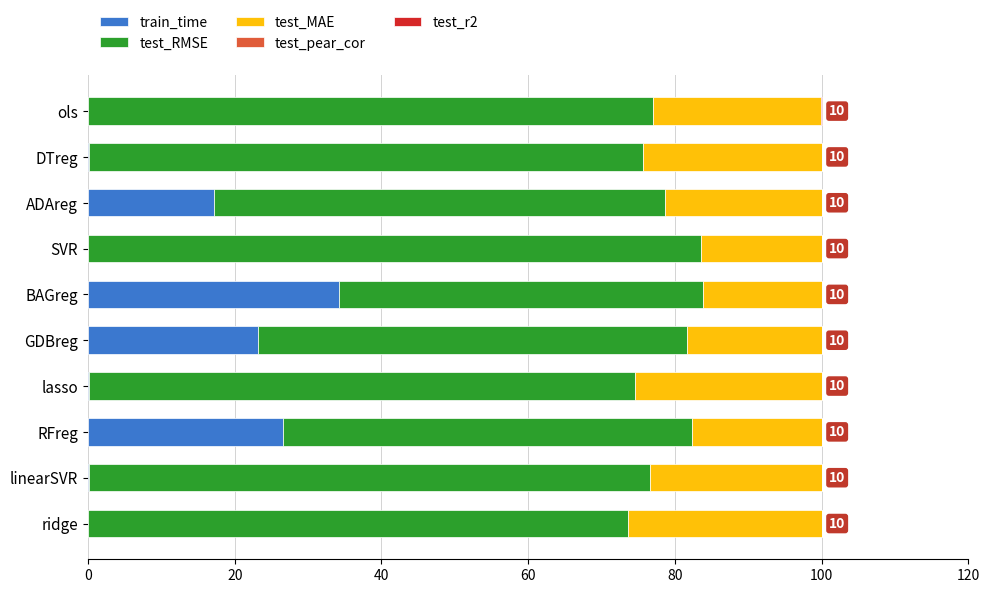

True or false: train_time has a value of 40.0 at RFreg.

False